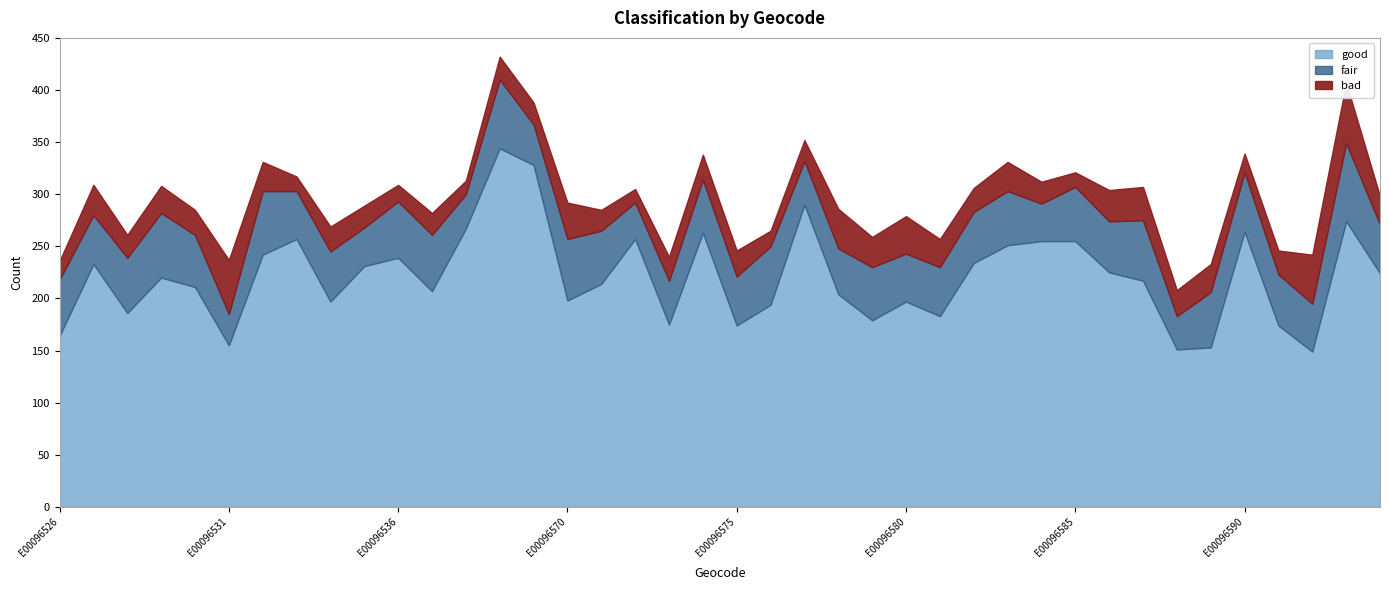

What is the highest value of the good series?

344